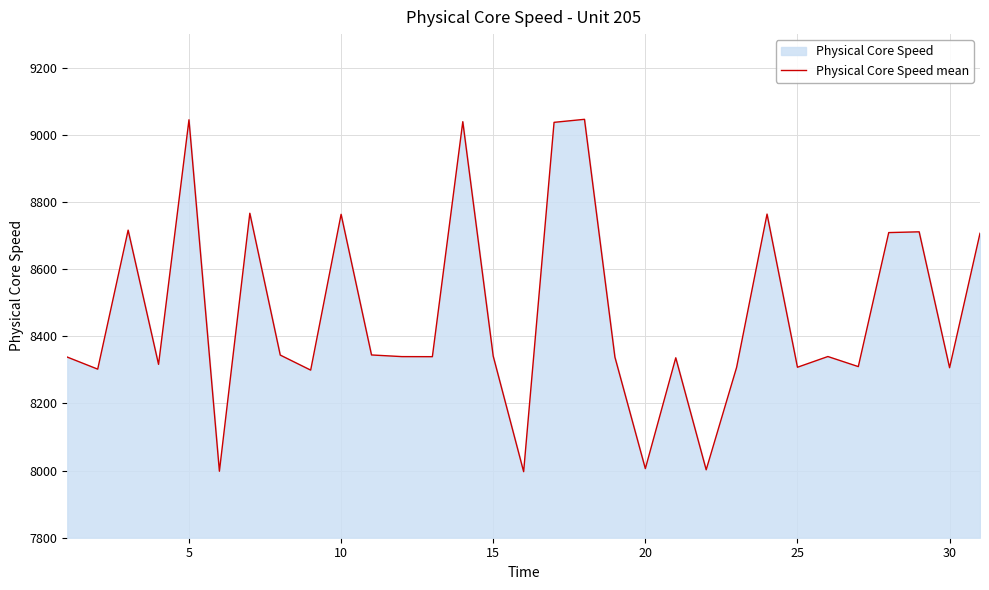

What is the value of the 18th point from the left?

9046.2